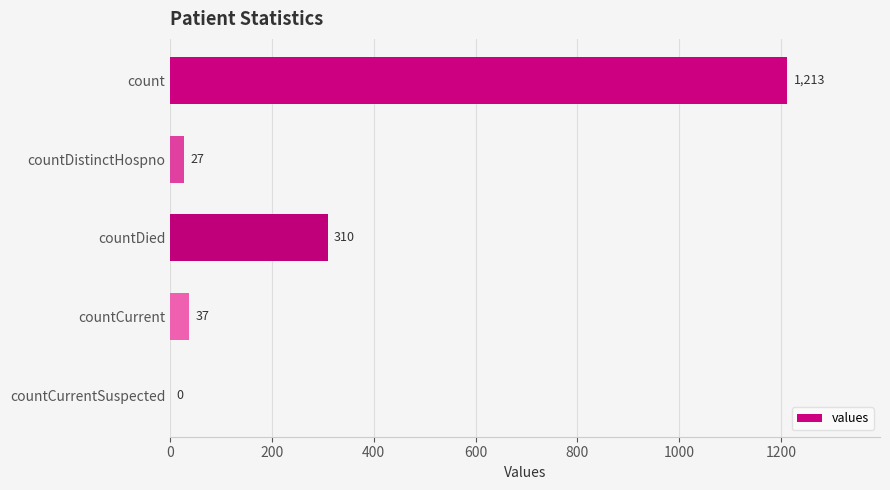

What value does the data have at countCurrent?

37